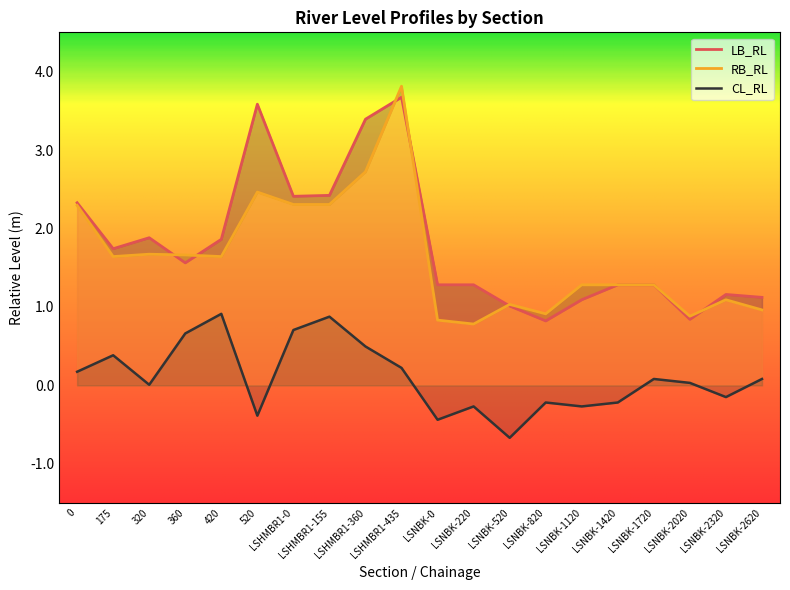

What is the spread (max minus min) of values at LSHMBR1-360?

2.9